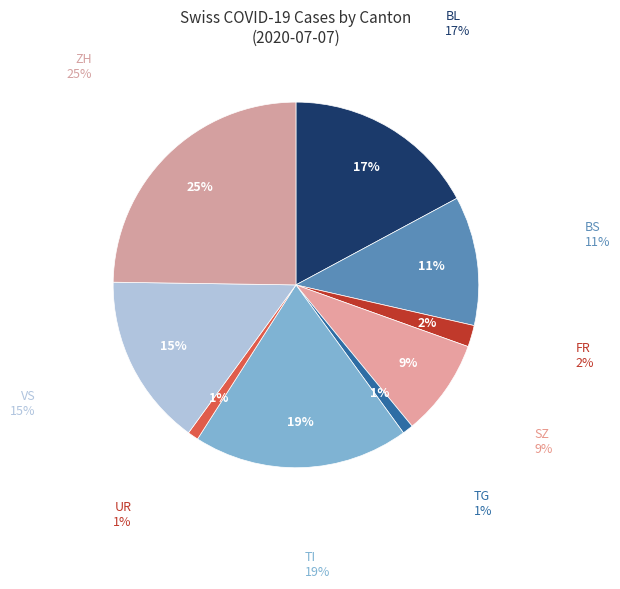

Rank the categories by value from highest to lowest.

ZH, TI, BL, VS, BS, SZ, FR, TG, UR